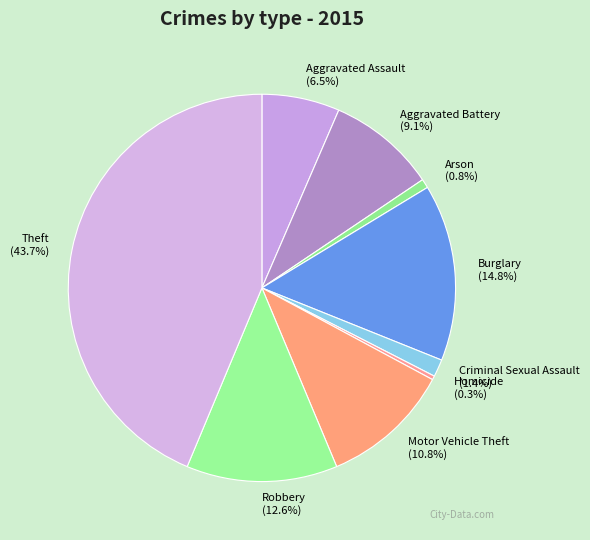

True or false: Robbery accounts for 13% of the total.

True